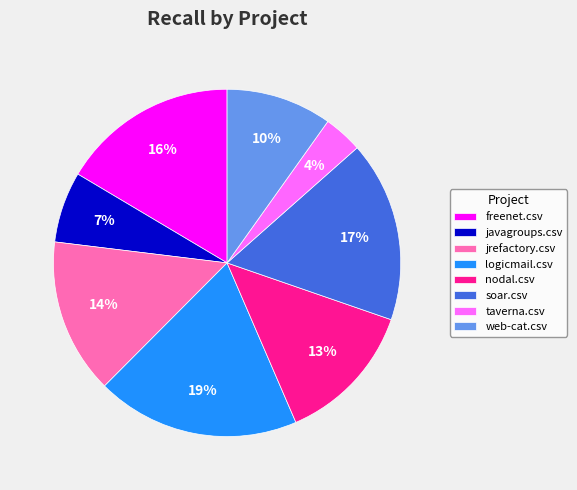

What percentage is the logicmail.csv slice, to the nearest percent?

19%